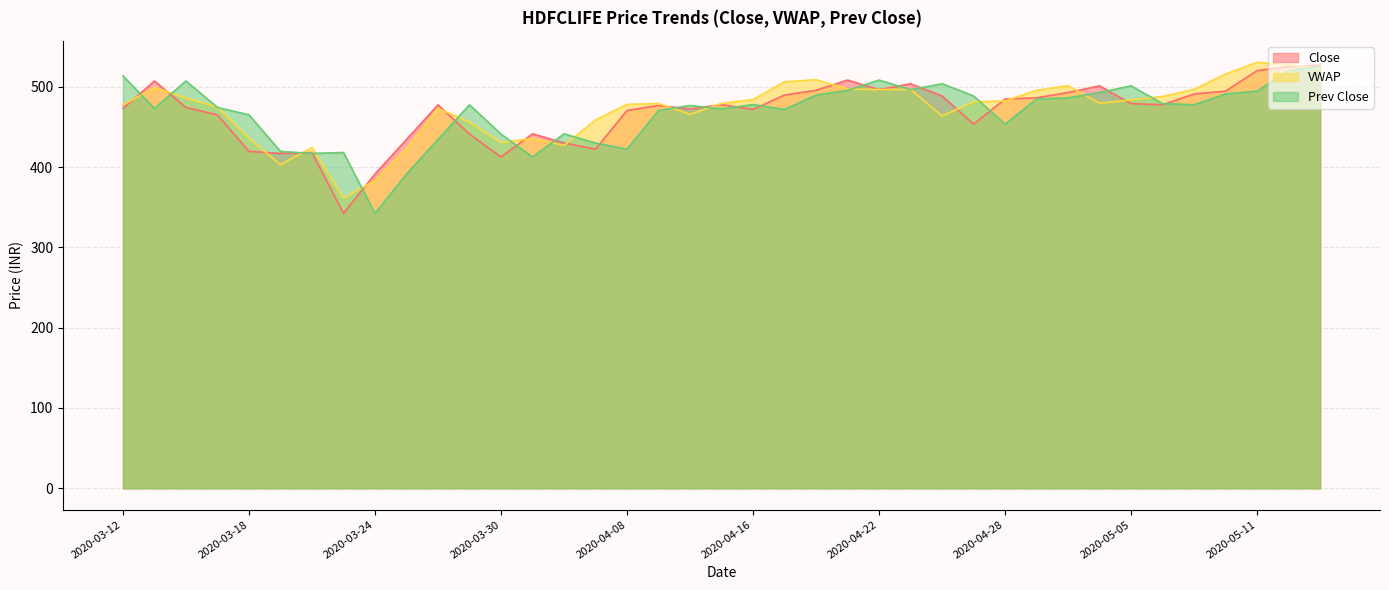

Is the value of Close at 2020-04-13 greater than the value of VWAP at 2020-03-16?

No